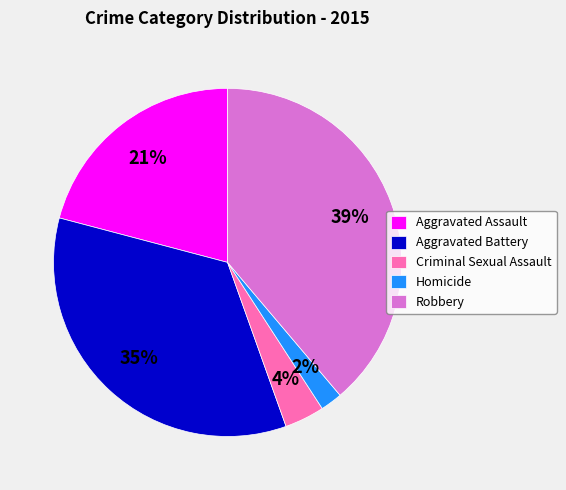

True or false: Aggravated Assault accounts for 21% of the total.

True